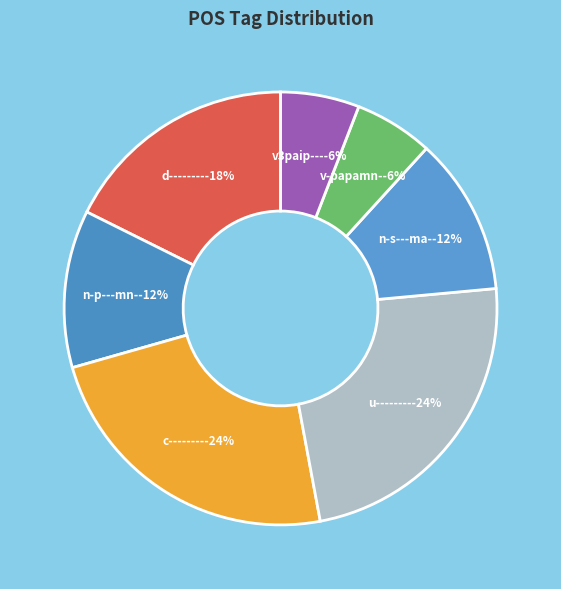

Combined, do v3paip--- and c-------- account for over 50%?

No